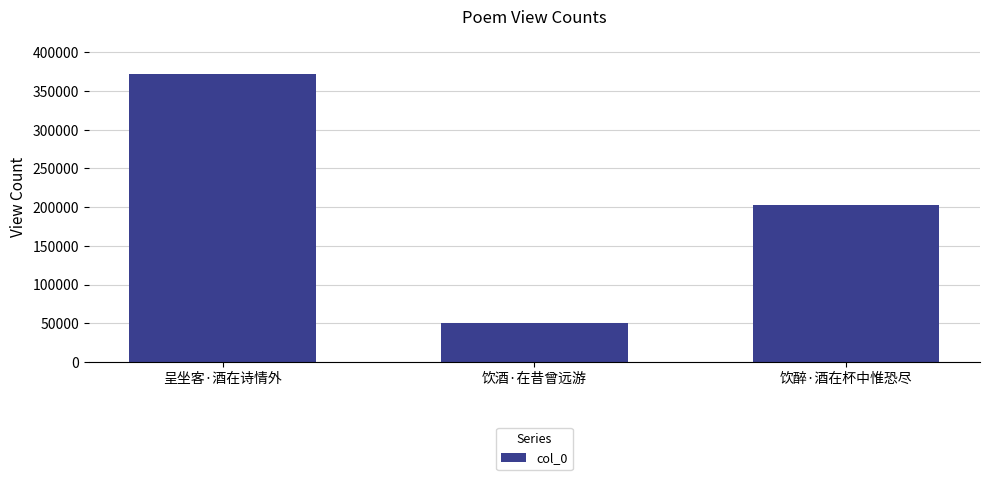

What is the label of the 2nd bar from the left?

饮酒·在昔曾远游